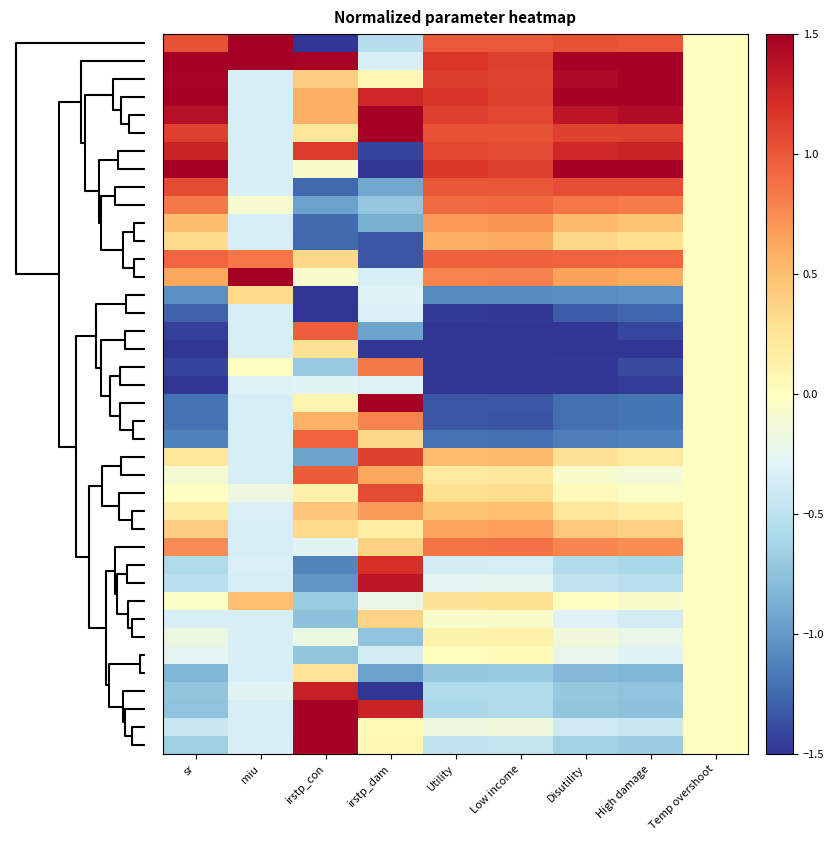

Count the number of data series in this chart.

40